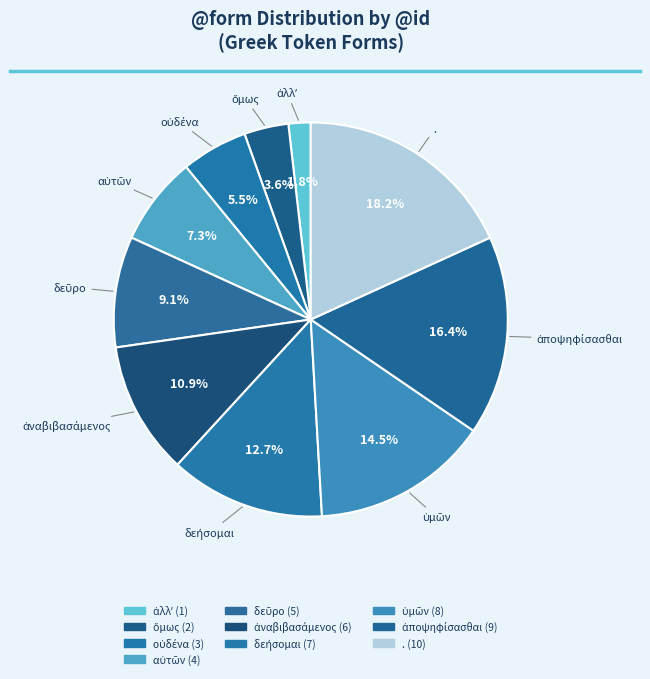

True or false: . accounts for 6% of the total.

False